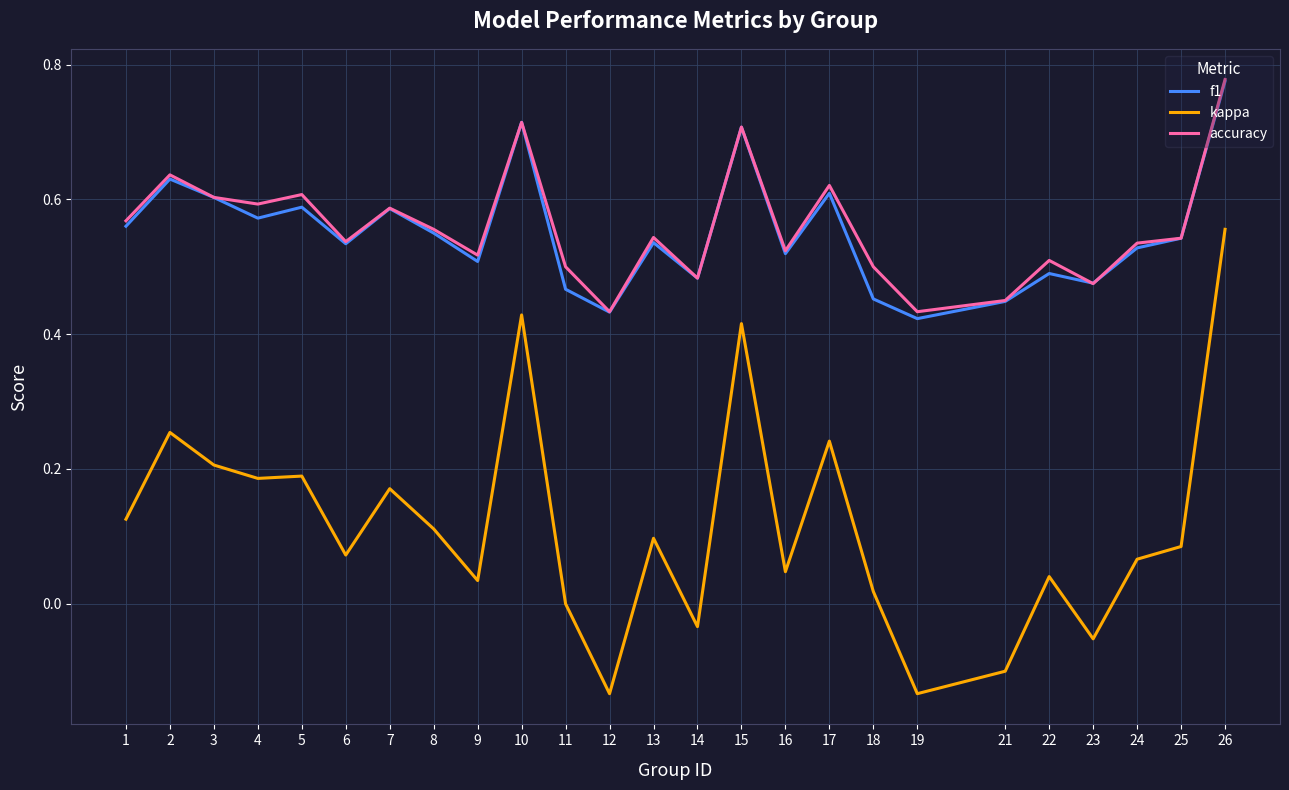

Is the value of accuracy at 9 greater than the value of f1 at 10?

No